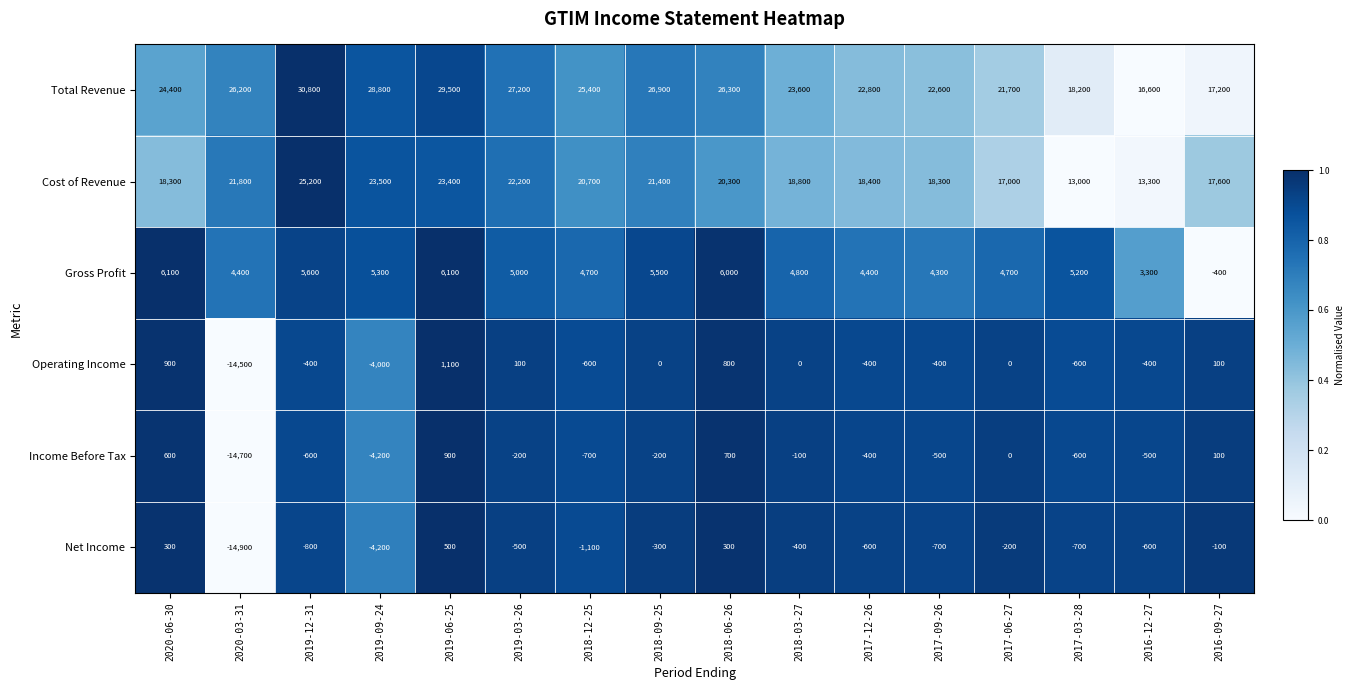

Which series has the largest total across all categories?

Total Revenue